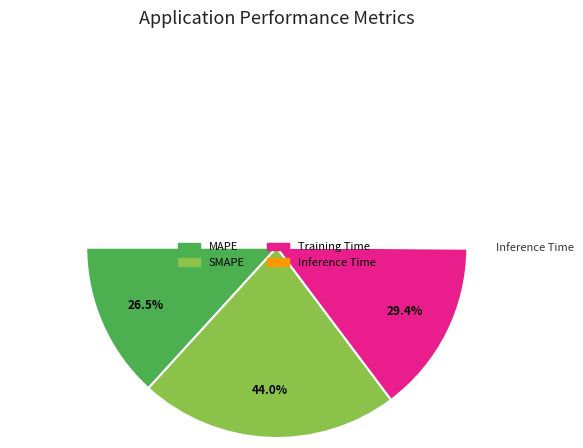

To the nearest percent, what portion does SMAPE represent?

44%